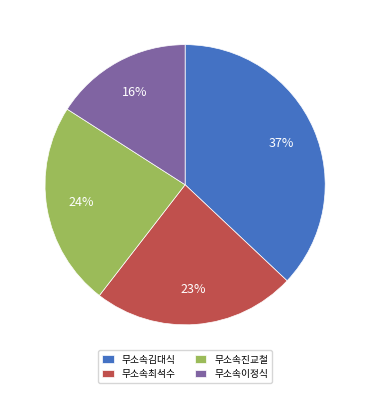

Approximately how many times larger is the value at 무소속진교철 compared to 무소속이정식?

1.5